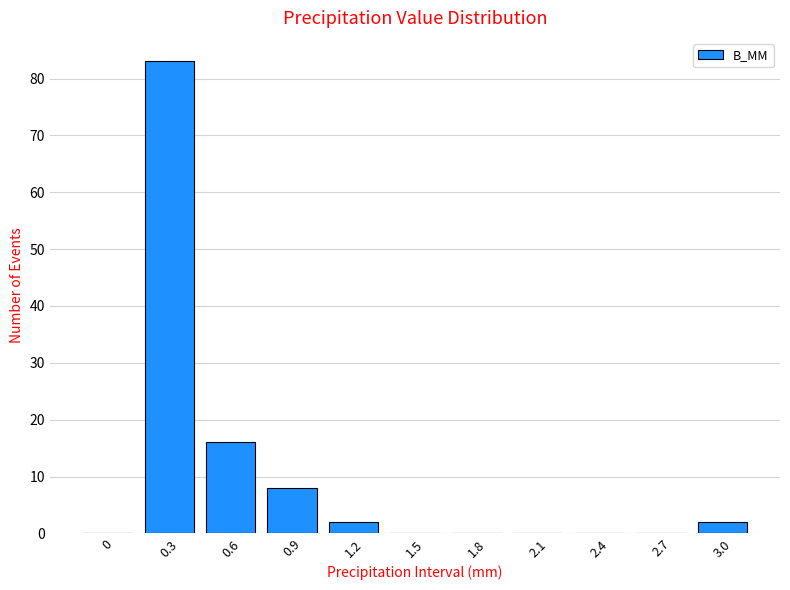

Reading right to left, list all the values displayed in this chart.

3.0=2	2.7=0	2.4=0	2.1=0	1.8=0	1.5=0	1.2=2	0.9=8	0.6=16	0.3=83	0=0